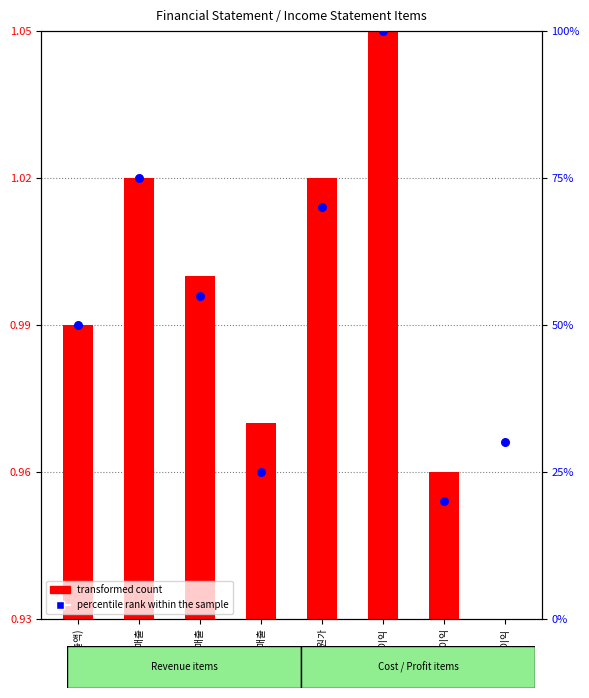

What is the ratio of the value at 매출원가 to the value at 영업이익?

3.5